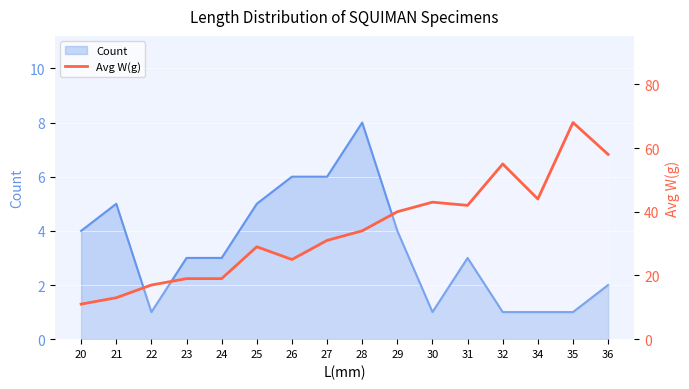

List the labels in order of value, smallest first.

20, 21, 22, 23, 24, 26, 25, 27, 28, 29, 31, 30, 34, 32, 36, 35